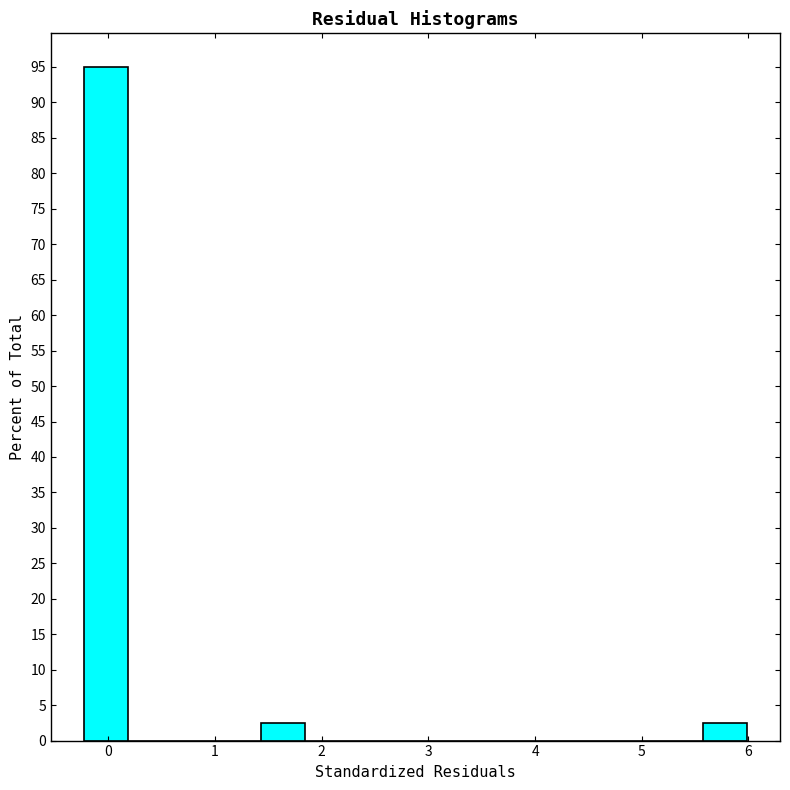

What is the height of the bar covering -0.2 to 0.2 on the x-axis? Neither the bar edges nor the heights are printed on the chart, so give them approximately, as read against the axes.

95.0